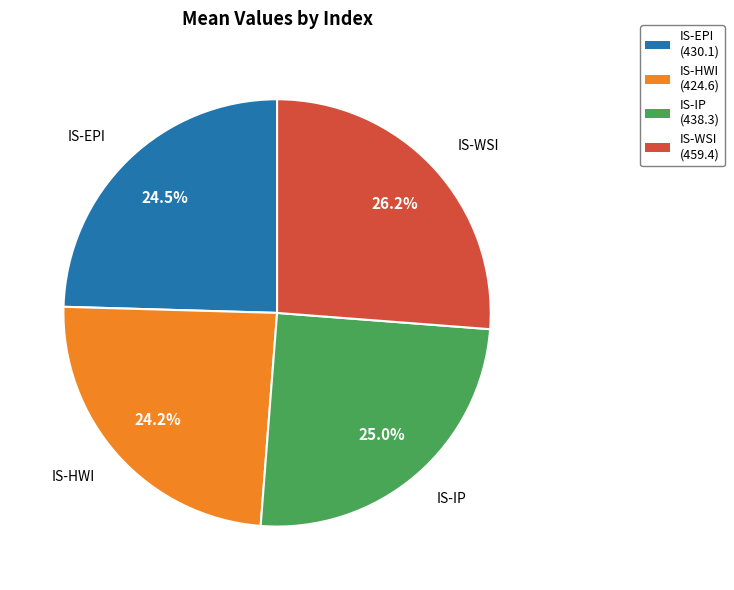

What is the largest slice in the pie chart?

IS-WSI